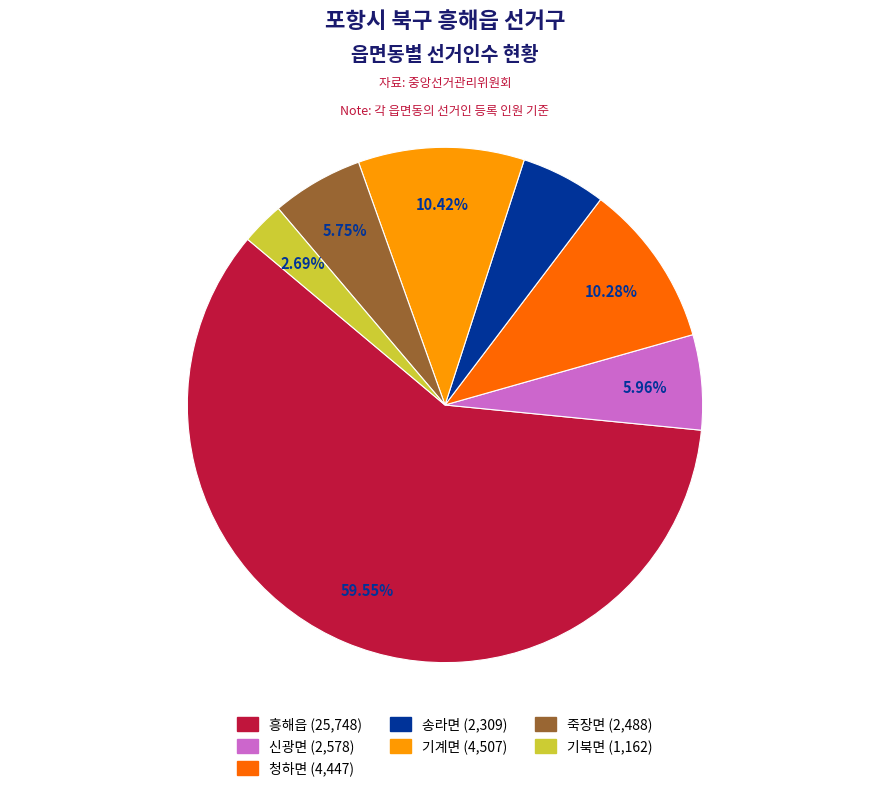

True or false: 송라면 accounts for 5% of the total.

True